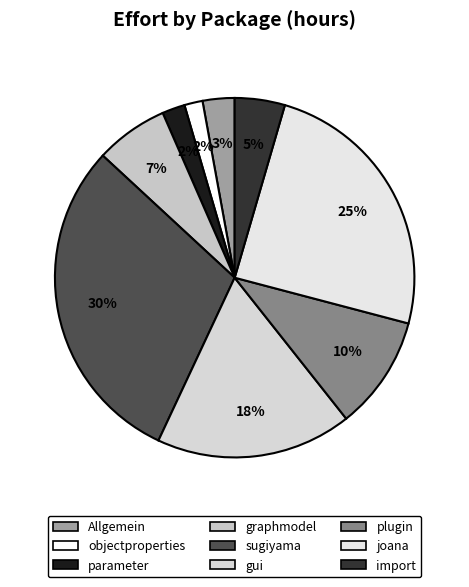

Combined, what portion of the pie is graphmodel and import?

11.1%